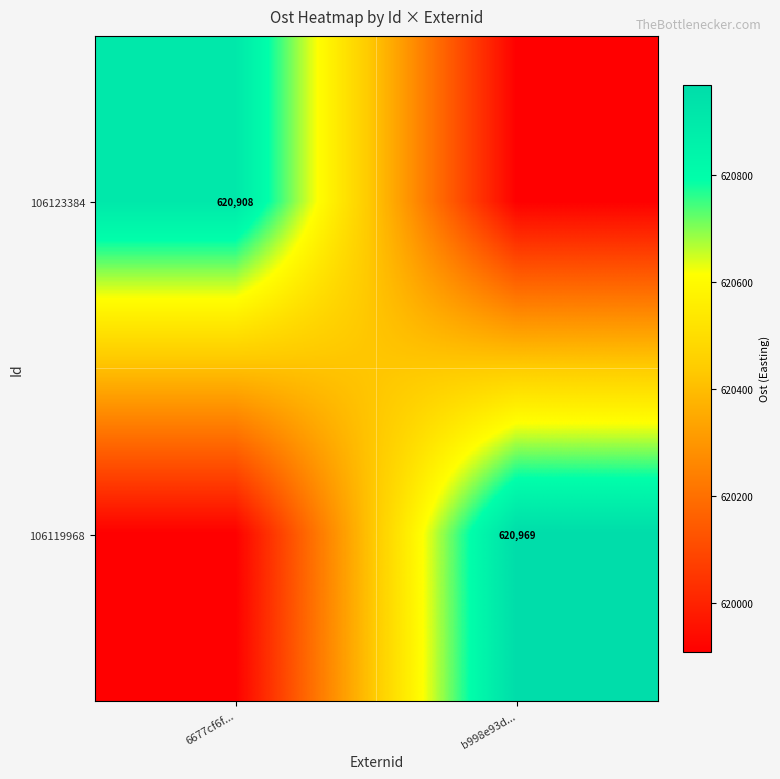

Is the value of 106119968 at b998e93d... greater than the value of 106123384 at 6677cf6f...?

Yes